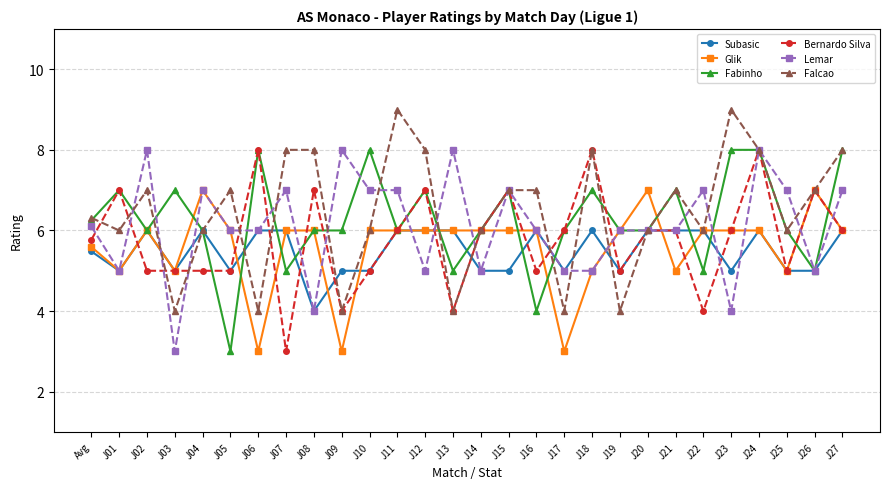

What are all the series names shown in the legend?

Subasic, Glik, Fabinho, Bernardo Silva, Lemar, Falcao